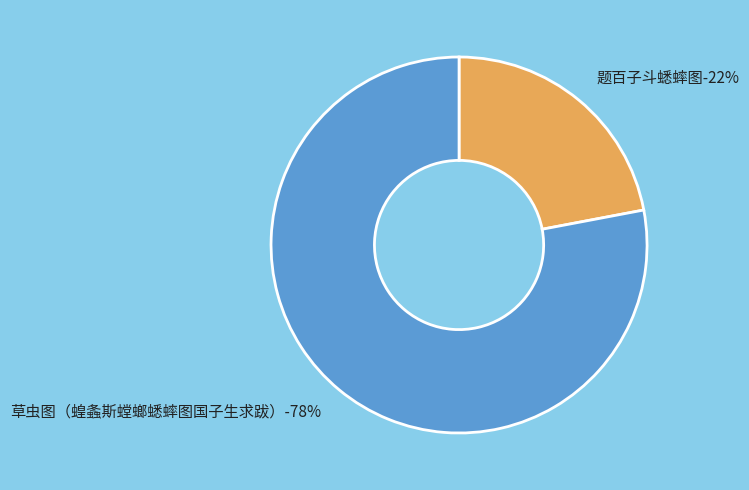

Count the number of slices in the pie.

2